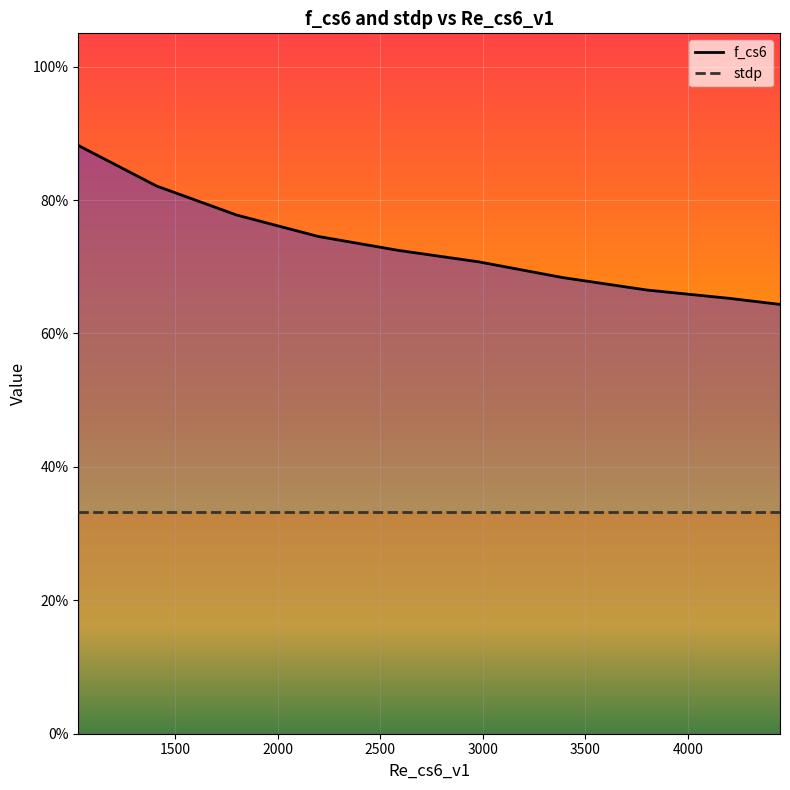

Count the f_cs6 values in the range 0 to 1.

10